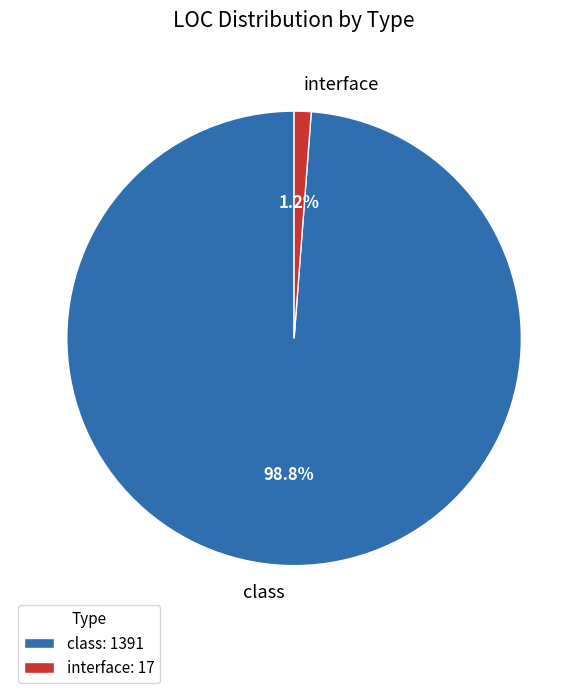

How many slices are in this pie chart?

2